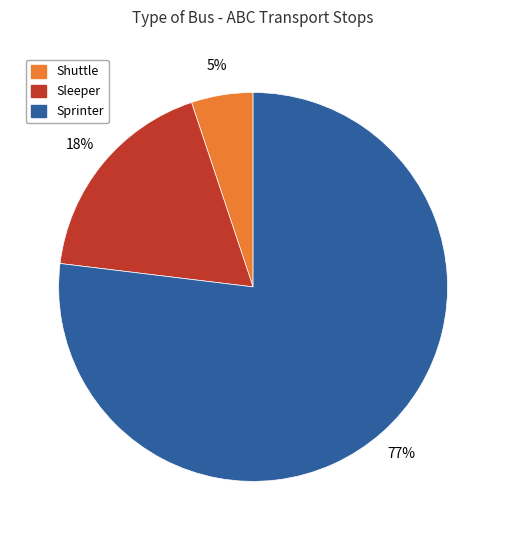

What is the smallest slice in the pie chart?

Shuttle